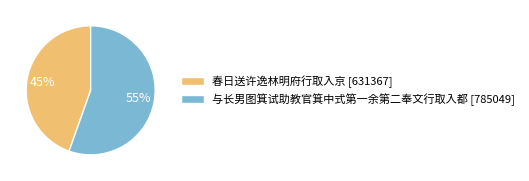

To the nearest percent, what is the average slice percentage?

50%